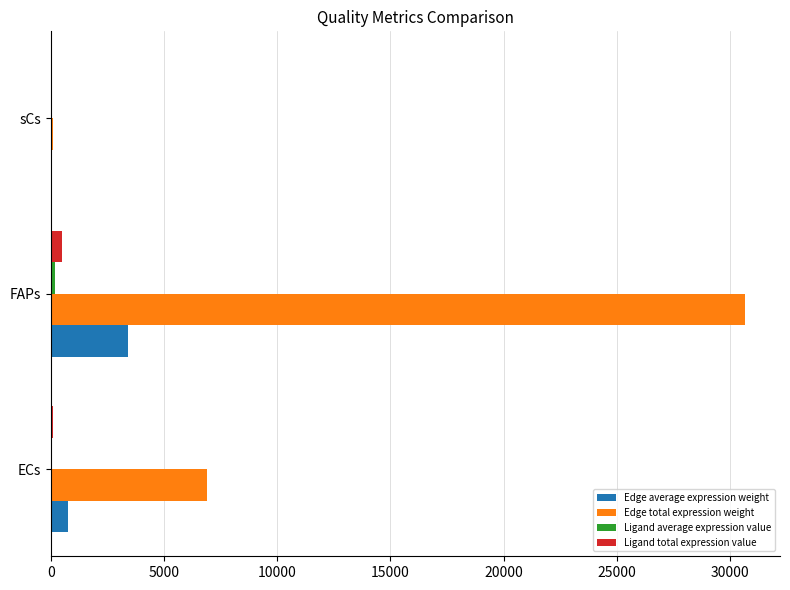

Between ECs and FAPs, which series saw the biggest shift?

Edge total expression weight